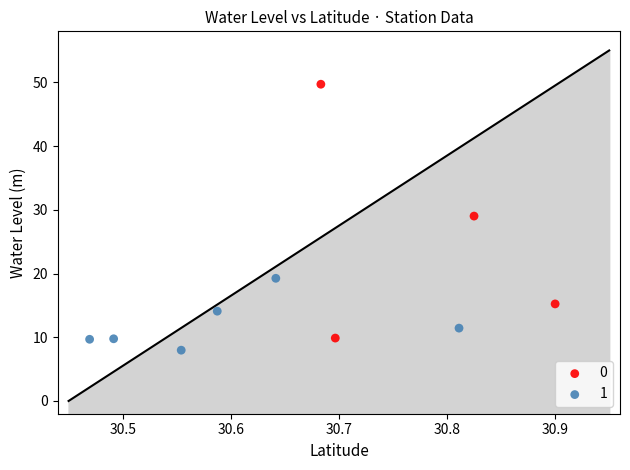

What are all the series names shown in the legend?

0, 1